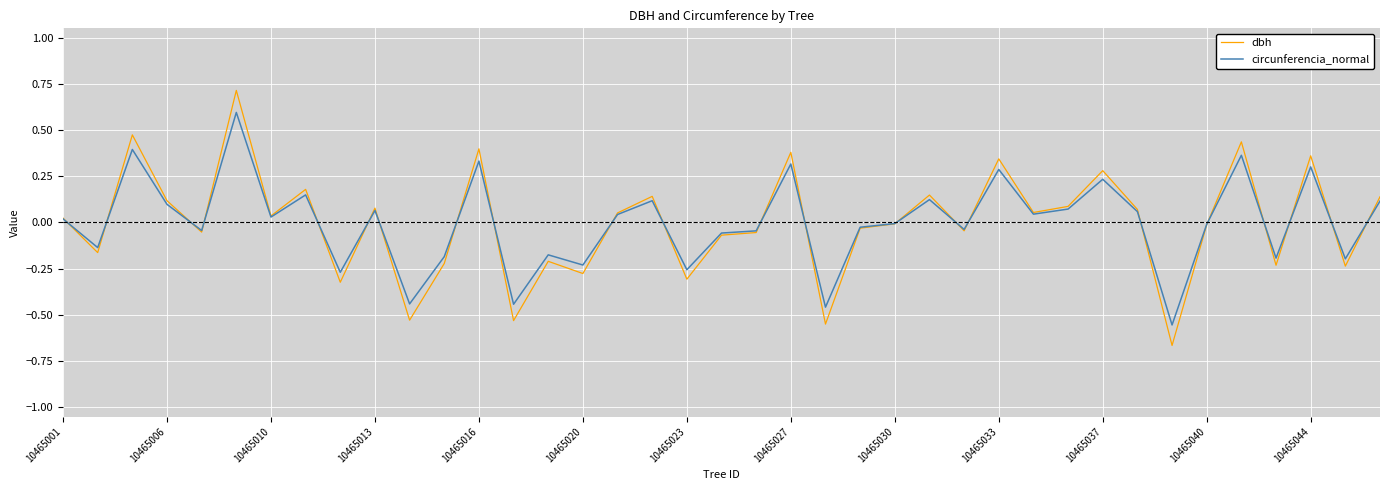

What is the maximum value shown in the chart?

0.7